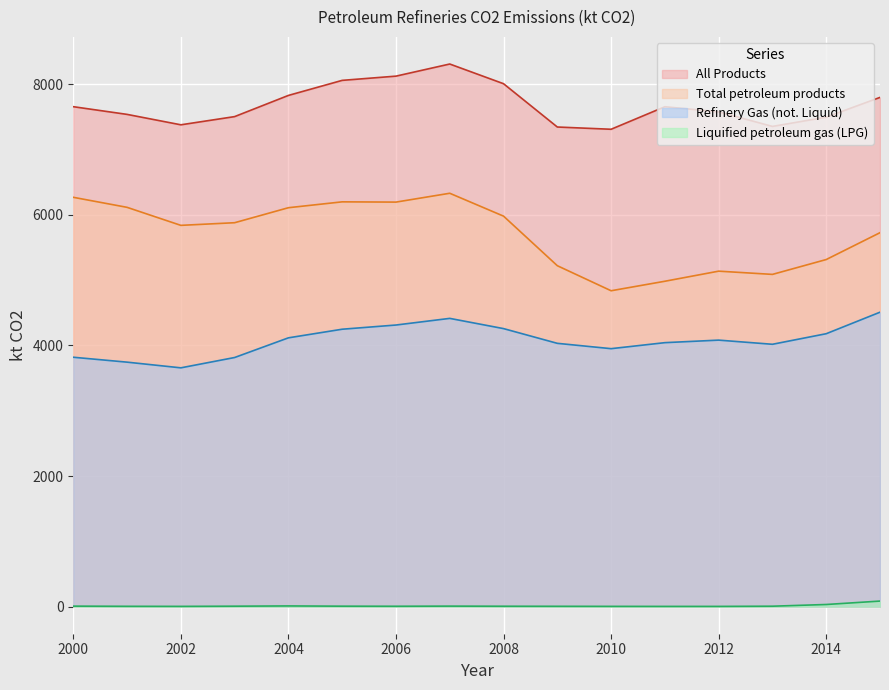

What is the greatest value displayed?

8310.2